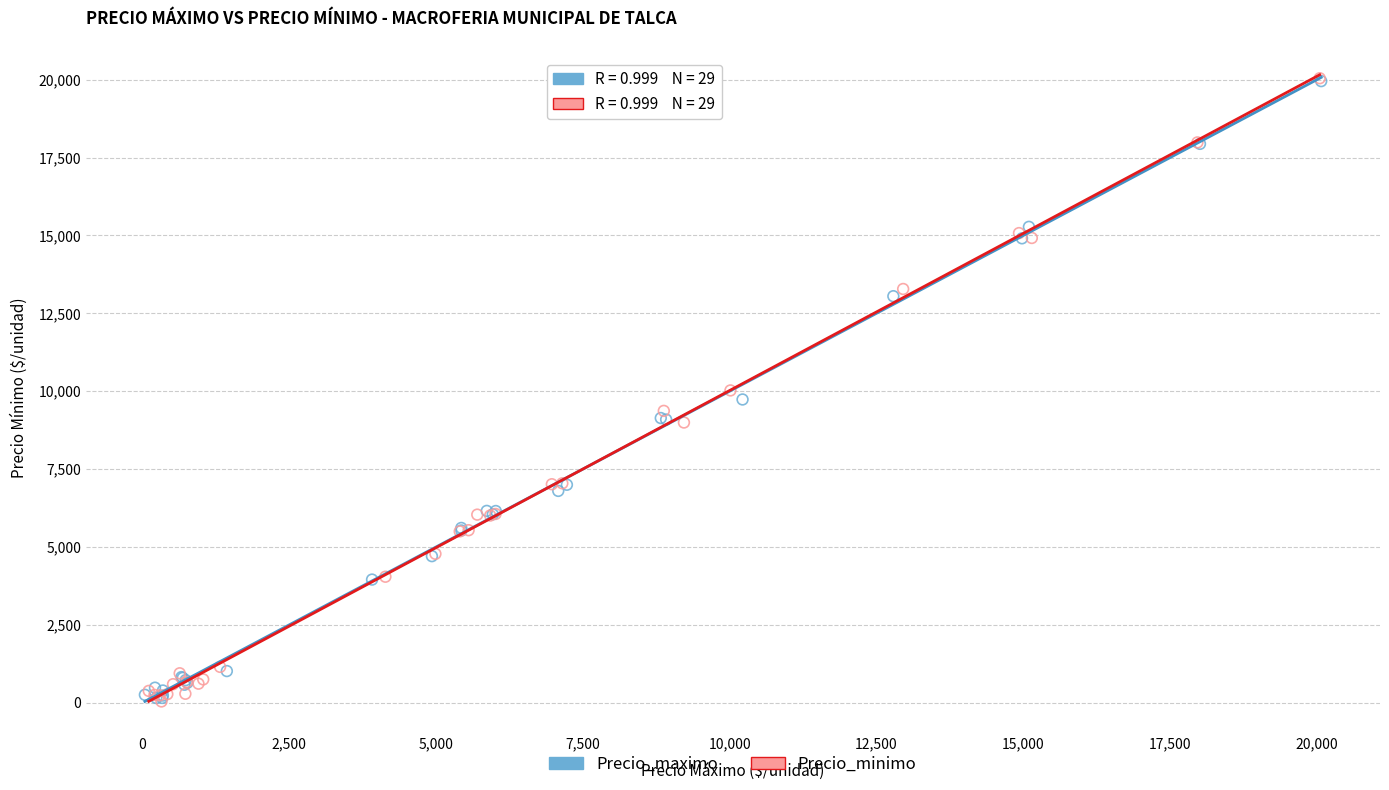

Which series has the largest Y range (max minus min)?

Precio_minimo